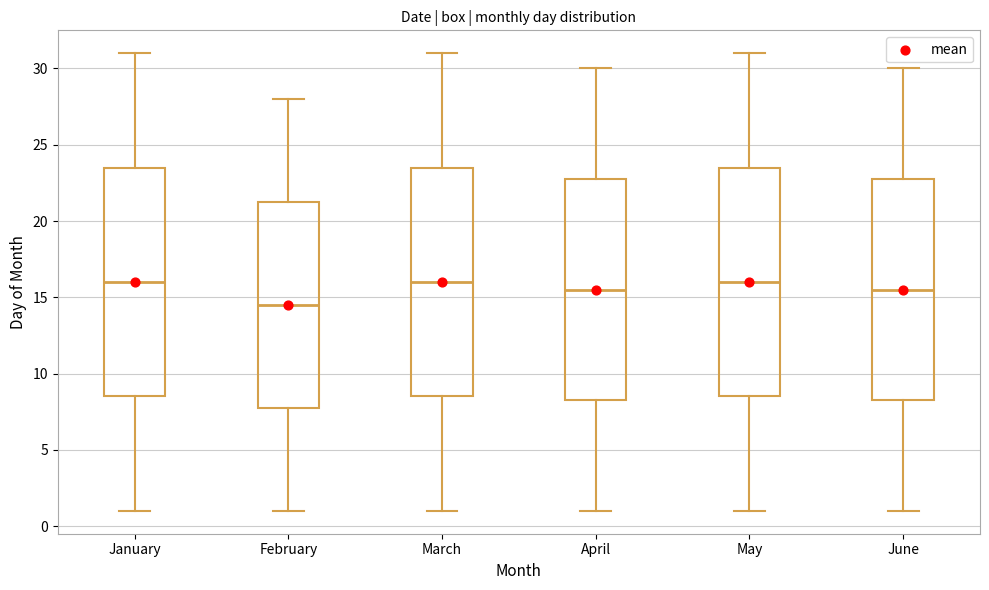

Reading left to right, read every box against the y-axis: the position of its median line, the range the box covers, and the ends of its whiskers. The values are not printed on the chart, so give them approximately, as read against the axis.

January: median 16.0, box 8.5 to 23.5, whiskers 1.0 to 31.0
February: median 14.5, box 8.0 to 21.5, whiskers 1.0 to 28.0
March: median 16.0, box 8.5 to 23.5, whiskers 1.0 to 31.0
April: median 15.5, box 8.5 to 23.0, whiskers 1.0 to 30.0
May: median 16.0, box 8.5 to 23.5, whiskers 1.0 to 31.0
June: median 15.5, box 8.5 to 23.0, whiskers 1.0 to 30.0